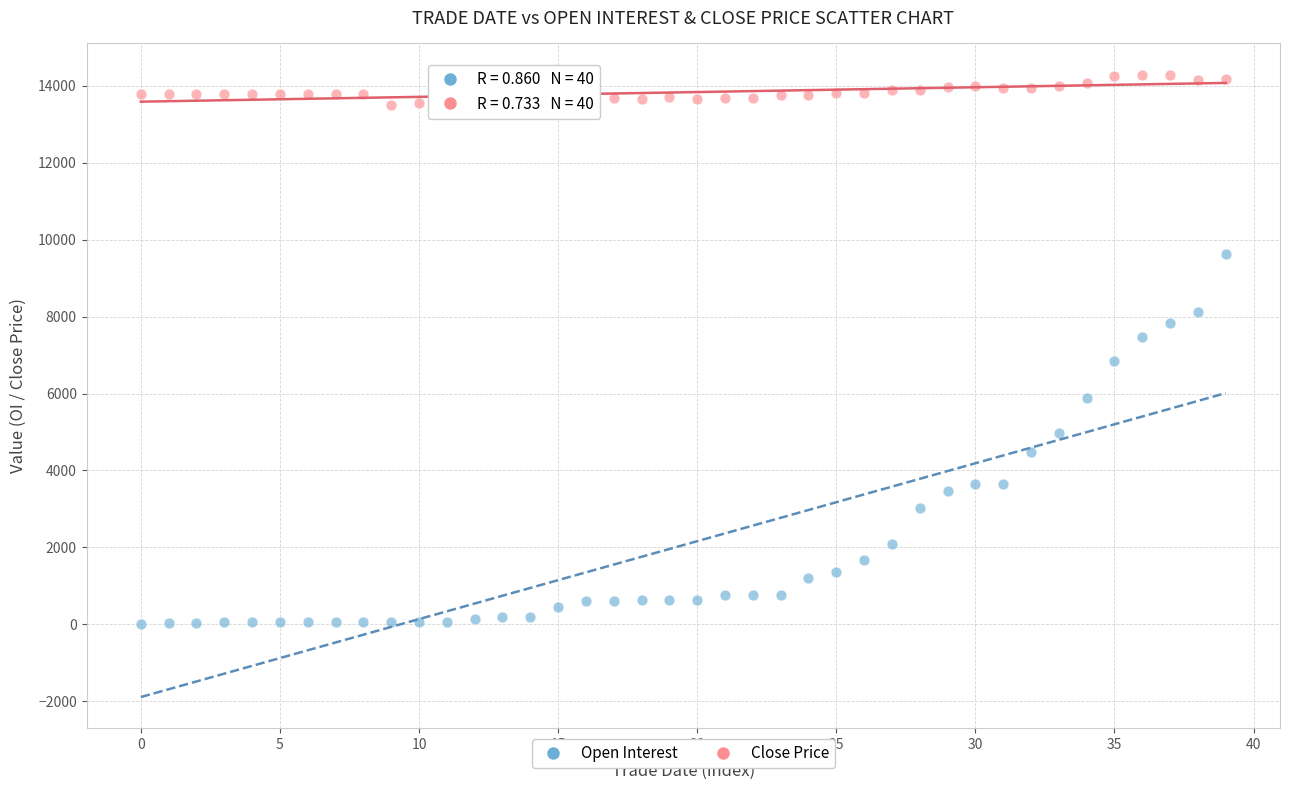

Across all data points, what is the range of Y values (max minus min)?

14284